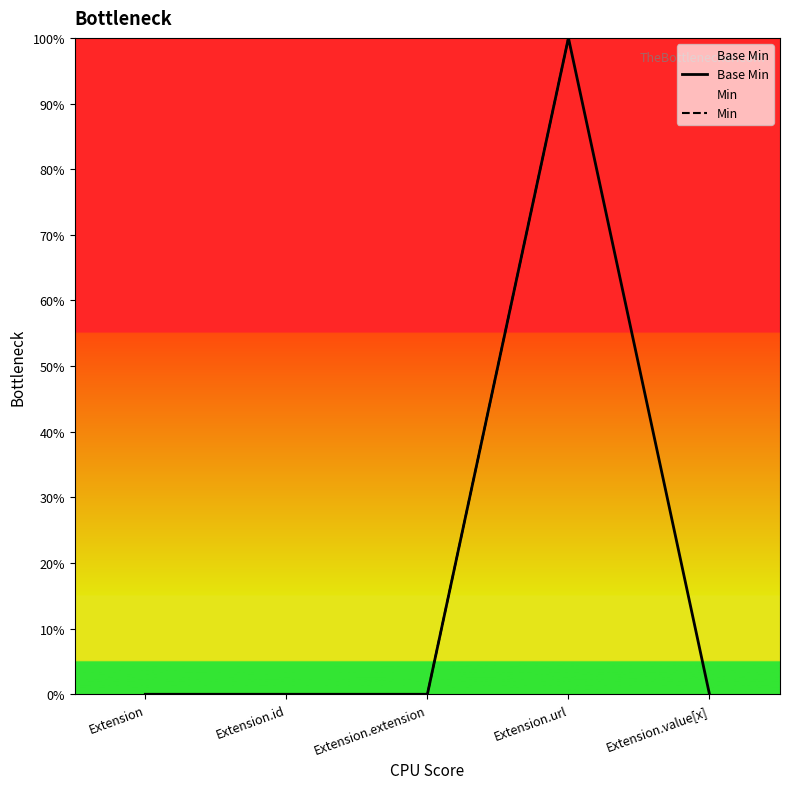

Rank the categories by Base Min value from highest to lowest.

Extension.url, Extension, Extension.id, Extension.extension, Extension.value[x]